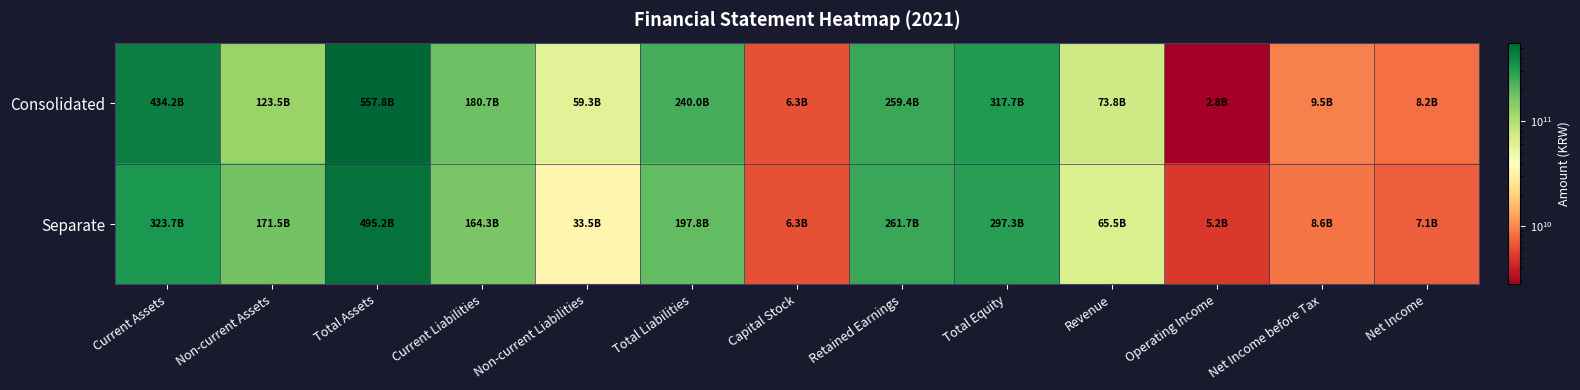

What is the total value across all series at Capital Stock?

12617570000